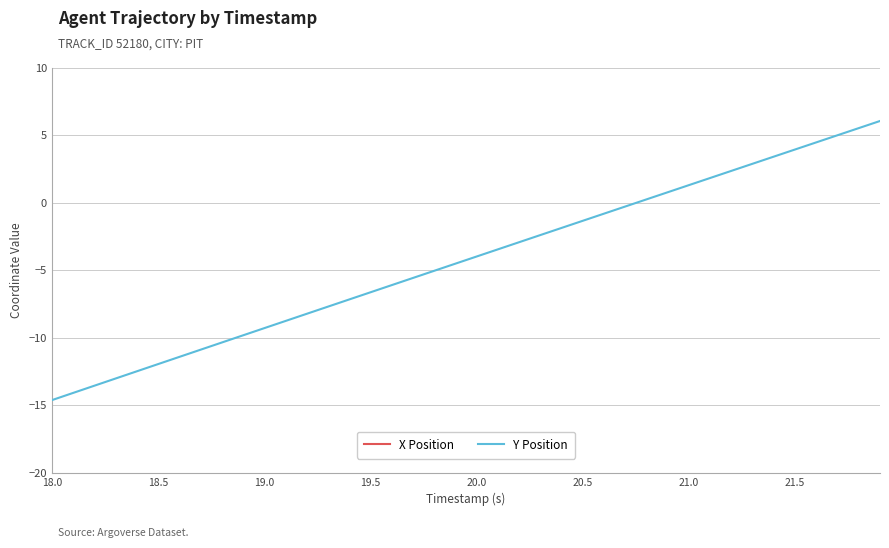

The Y Position series shows 3.9 at 21.5. True or false?

True